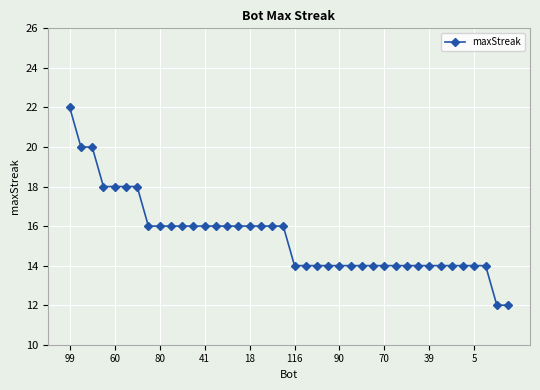

What is the value of the 36th point from the left?

14